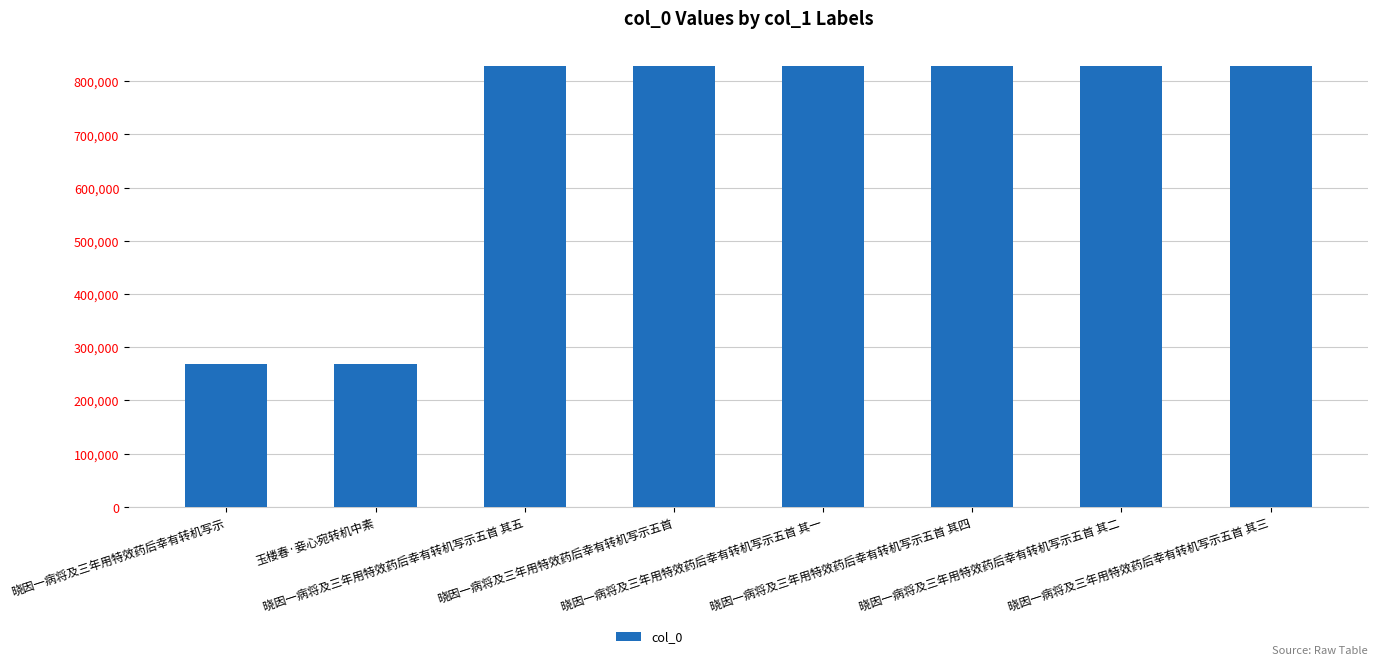

What is the sum of the values at 晓因一病将及三年用特效药后幸有转机写示五首 and 晓因一病将及三年用特效药后幸有转机写示五首 其三?

1656943